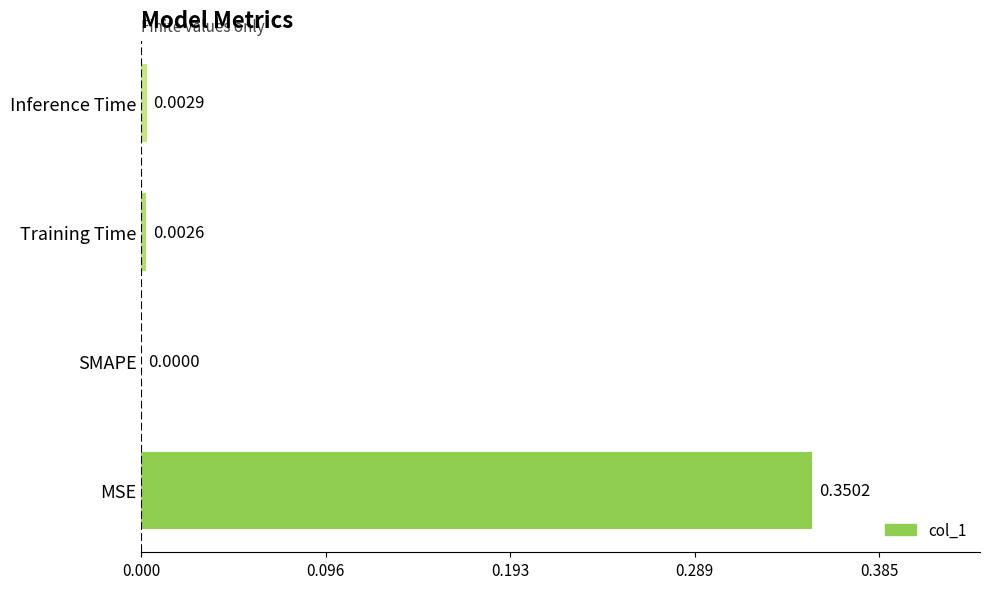

At which category does the chart reach its peak across all series?

MSE